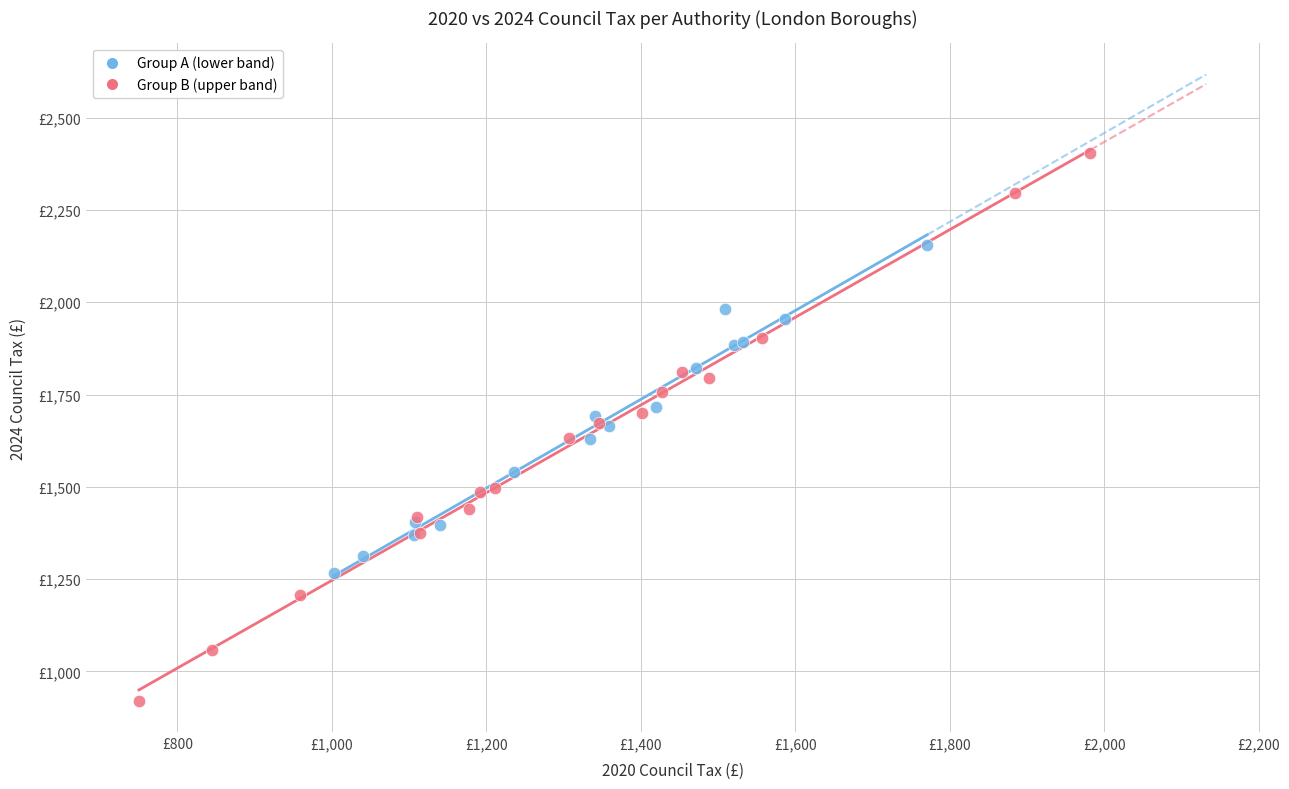

Which series has the largest Y range (max minus min)?

Group B (upper band)